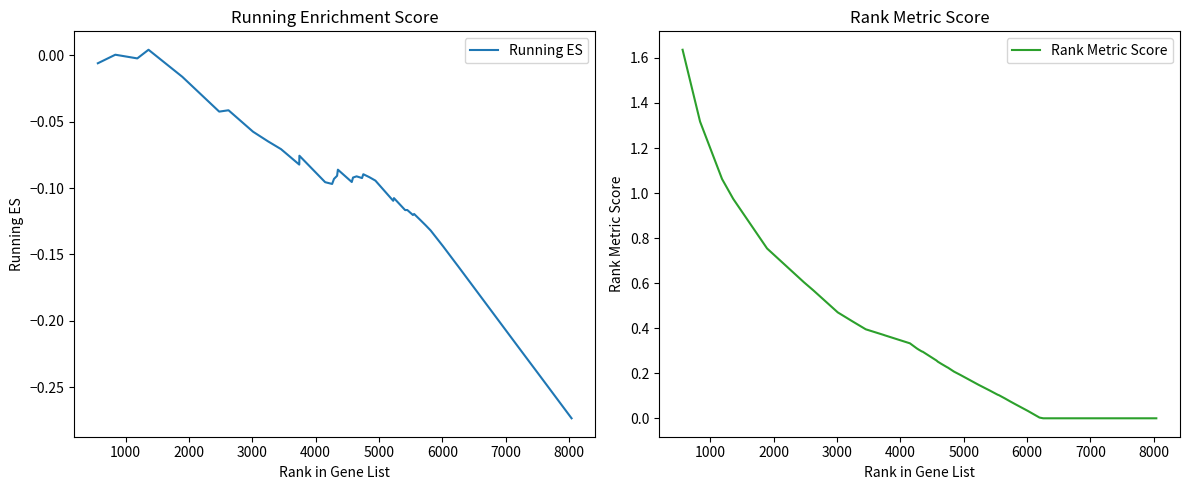

Reading left to right, what are all the values shown in this chart?

Running ES: -0.0	0.0	-0.0	0.0	-0.0	-0.0	-0.0	-0.1	-0.1	-0.1	-0.1	-0.1	-0.1	-0.1	-0.1	-0.1	-0.1	-0.1	-0.1	-0.1	-0.1	-0.1	-0.1	-0.1	-0.1	-0.1	-0.1	-0.1	-0.1	-0.1	-0.1	-0.1	-0.1	-0.1	-0.2	-0.2	-0.2	-0.2	-0.2	-0.3
Rank Metric Score: 1.6	1.3	1.1	1.0	0.8	0.6	0.6	0.5	0.4	0.4	0.4	0.4	0.3	0.3	0.3	0.3	0.3	0.3	0.3	0.2	0.2	0.2	0.2	0.2	0.2	0.1	0.1	0.1	0.1	0.1	0.1	0.1	0.1	0.0	0.0	0.0	0.0	0.0	0.0	0.0